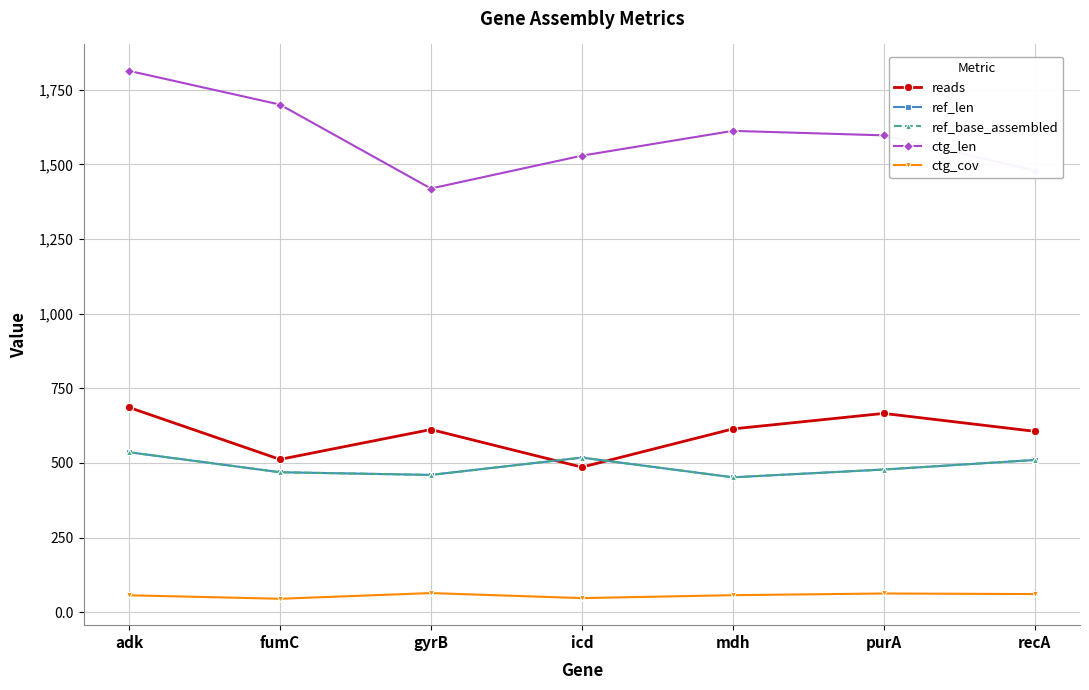

Is it true that ref_base_assembled equals 654.0 at gyrB?

False